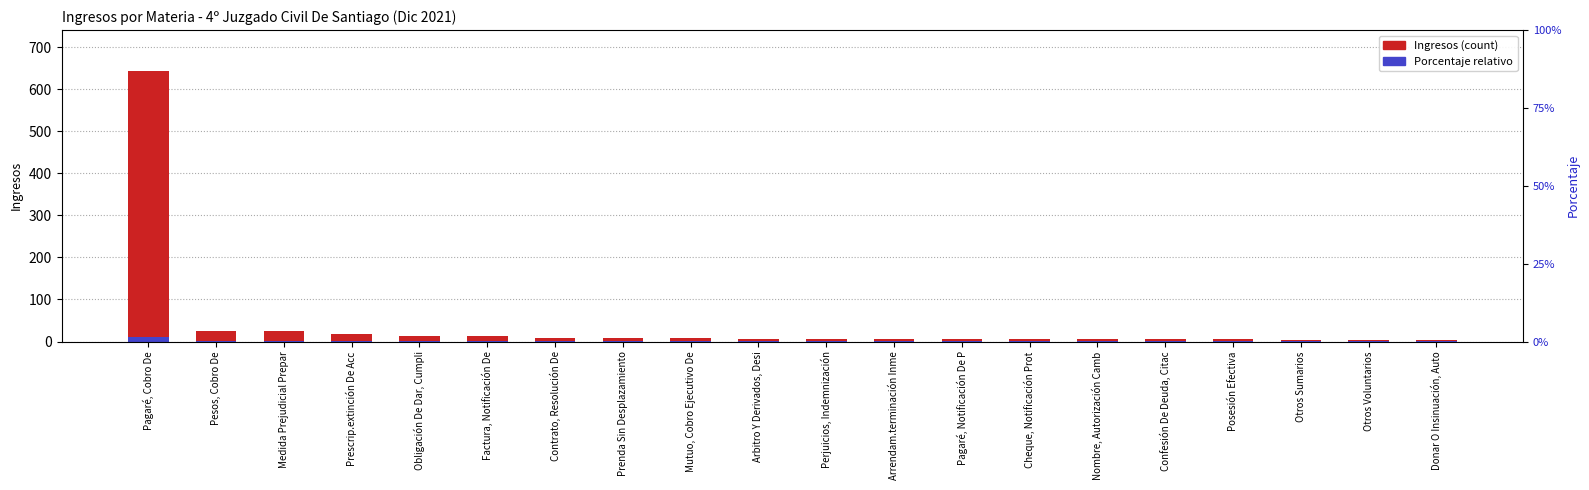

What is the difference between the maximum and minimum values in the Porcentaje relativo series?

9